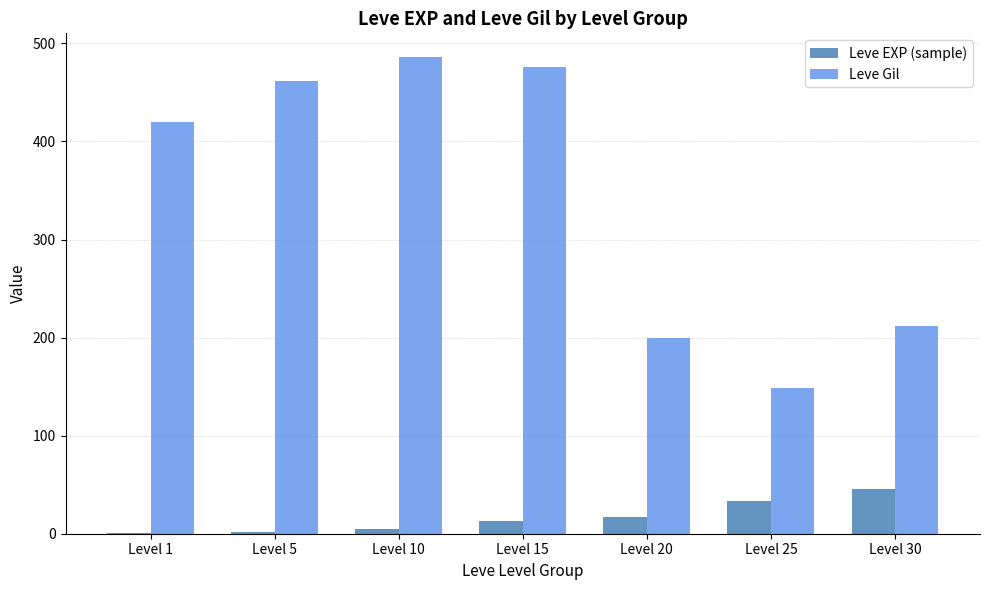

True or false: Leve Gil has a value of 200 at Level 20.

True